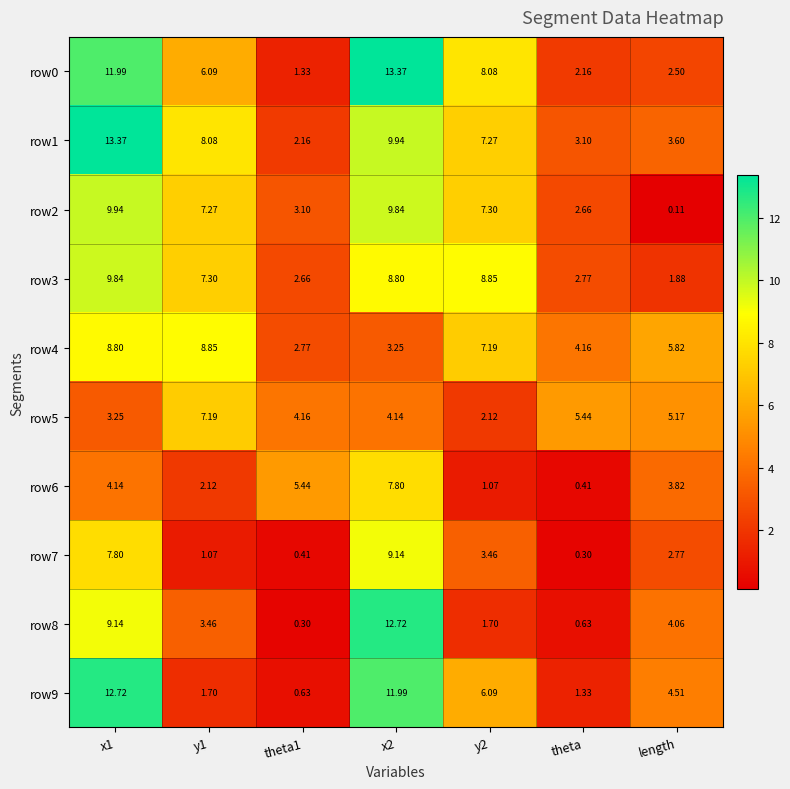

At which label is row8 closest to 6?

length